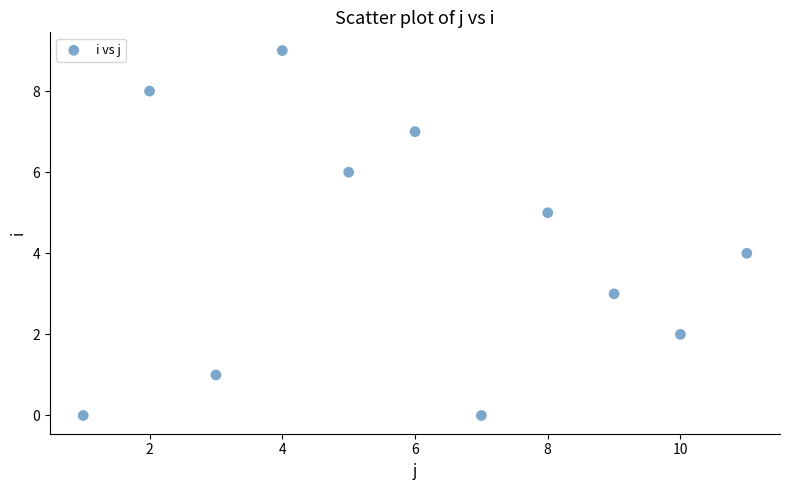

What is the average X value?

6